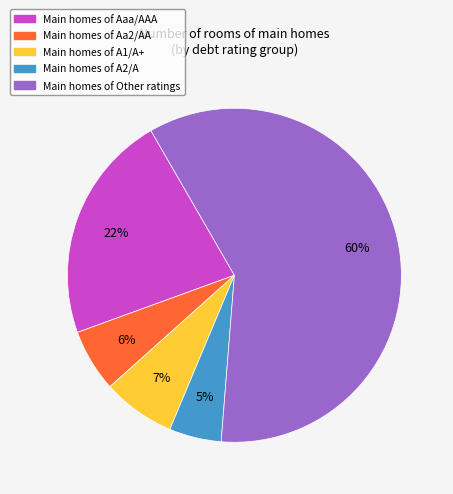

Does any single category account for the majority?

Yes